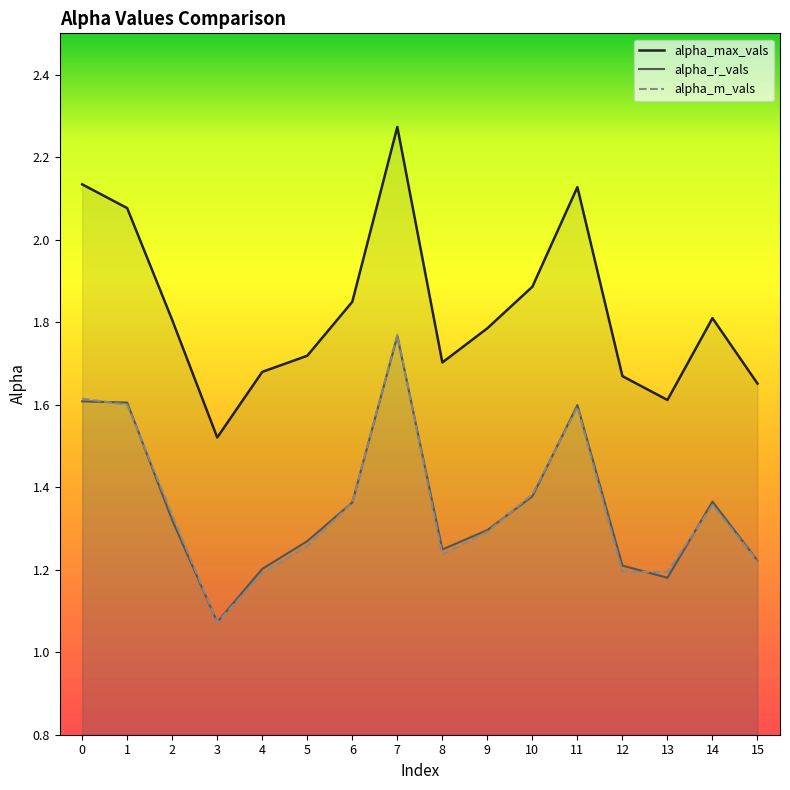

Where is the first local minimum for alpha_max_vals?

3